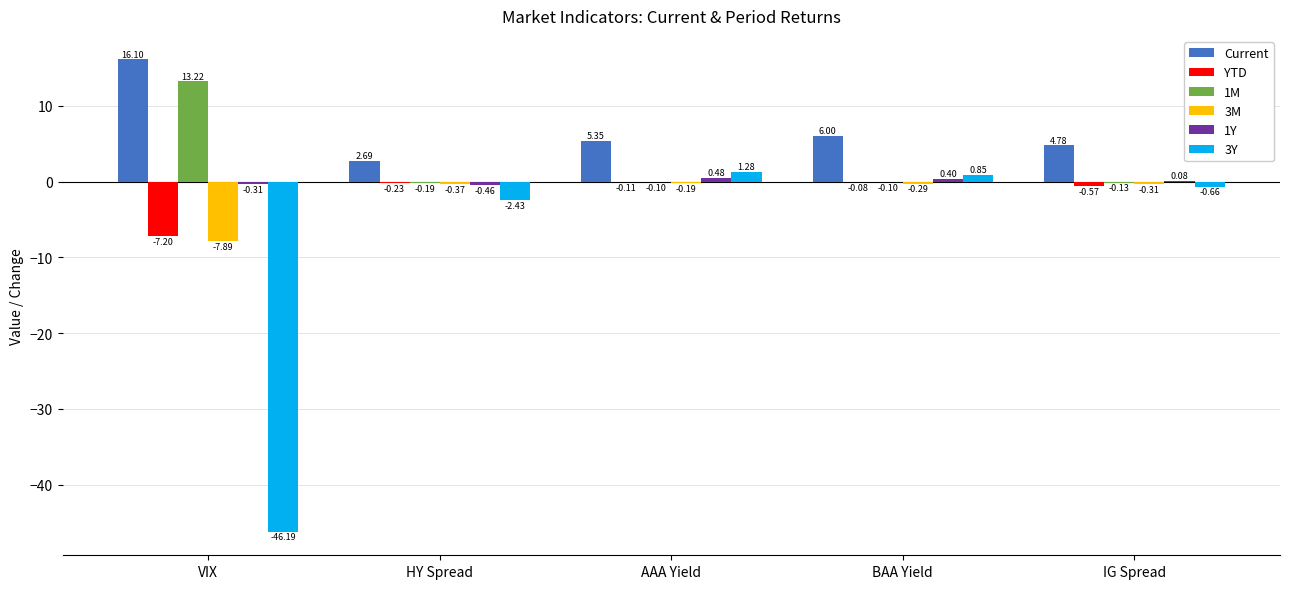

At which label does Current reach its peak?

VIX